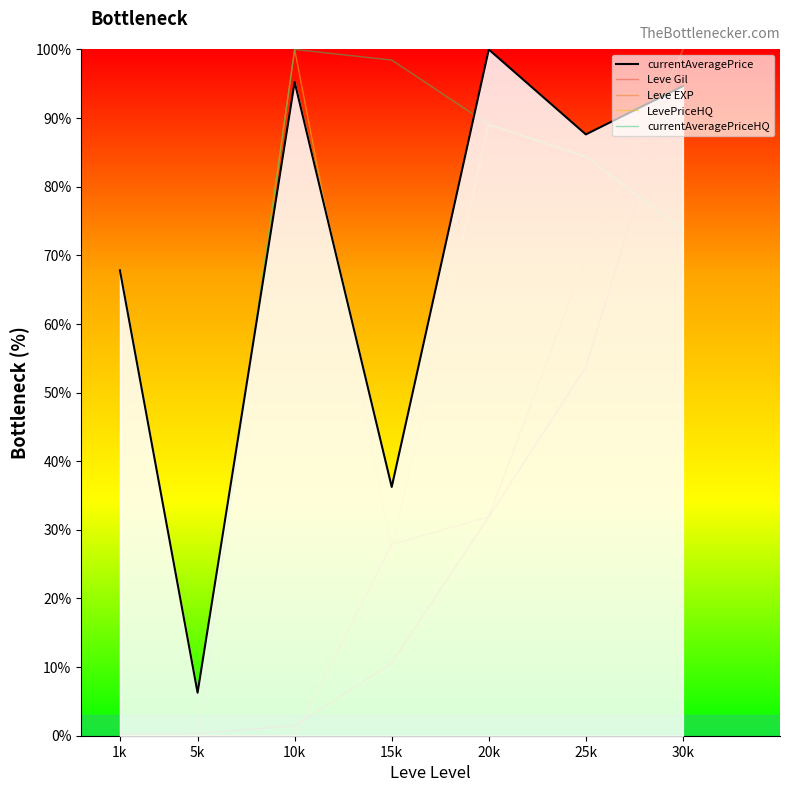

The value of Leve Gil at 25k is 53.7. True or false?

True